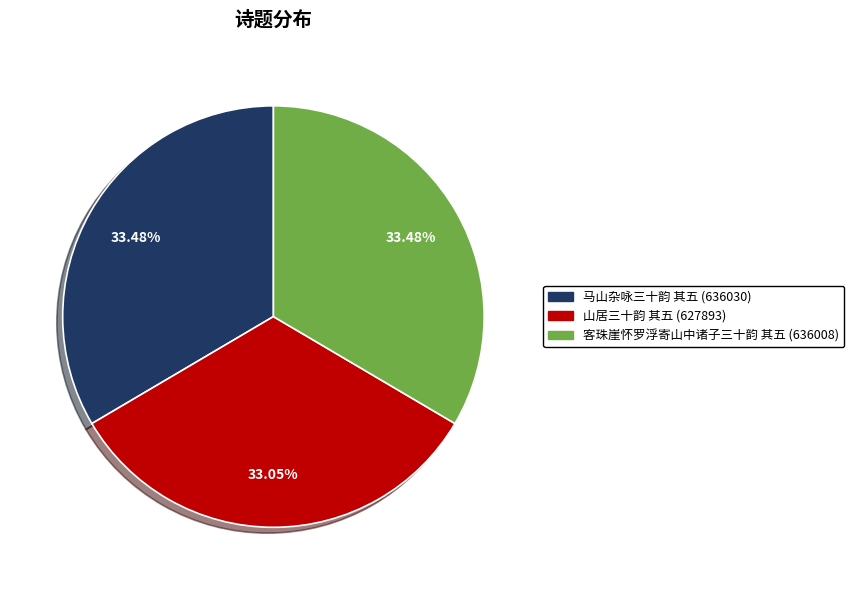

To the nearest percent, what is the combined percentage of 马山杂咏三十韵 其五 and 山居三十韵 其五?

67%